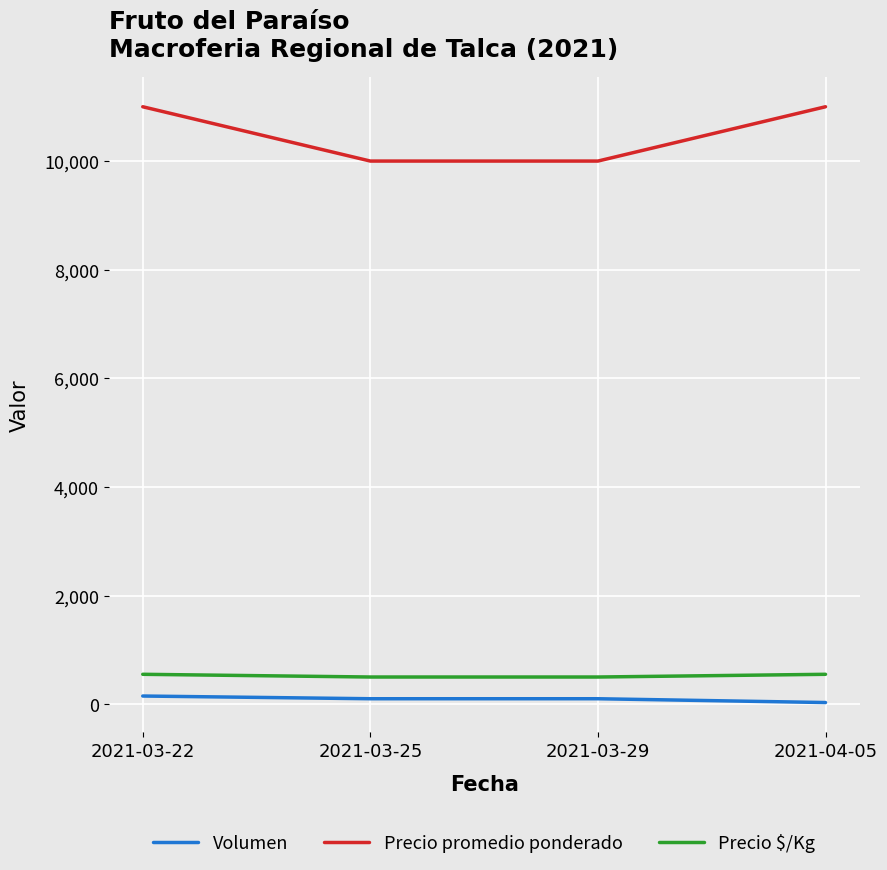

What is the sum of the Precio $/Kg values at 2021-03-22 and 2021-04-05?

1100